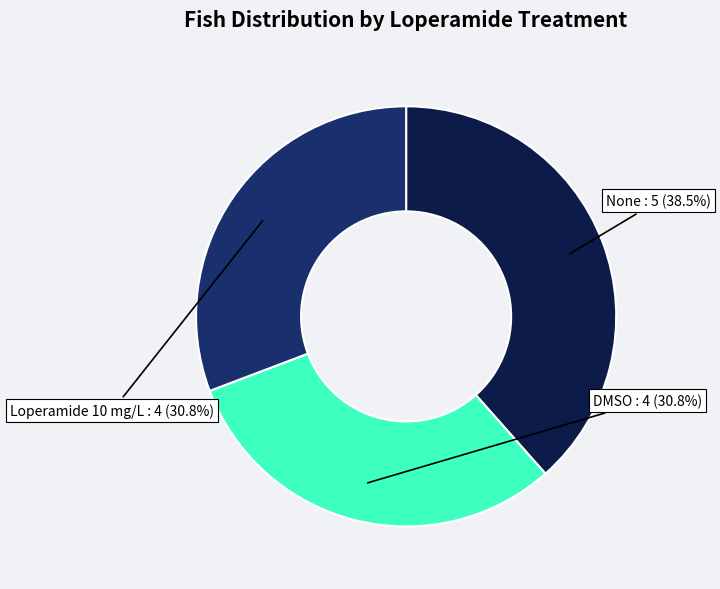

To the nearest percent, what is the difference between the largest and smallest slice percentages?

8%